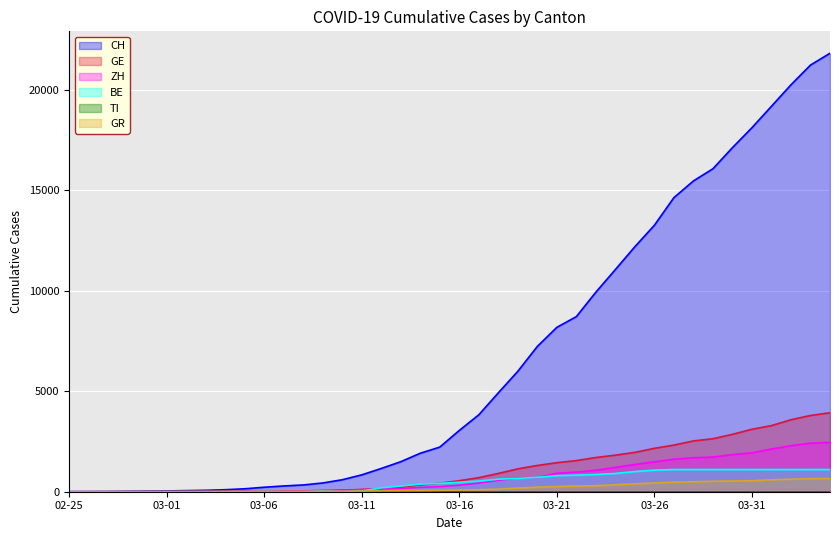

The GR series shows 6 at 2020-02-28. True or false?

True